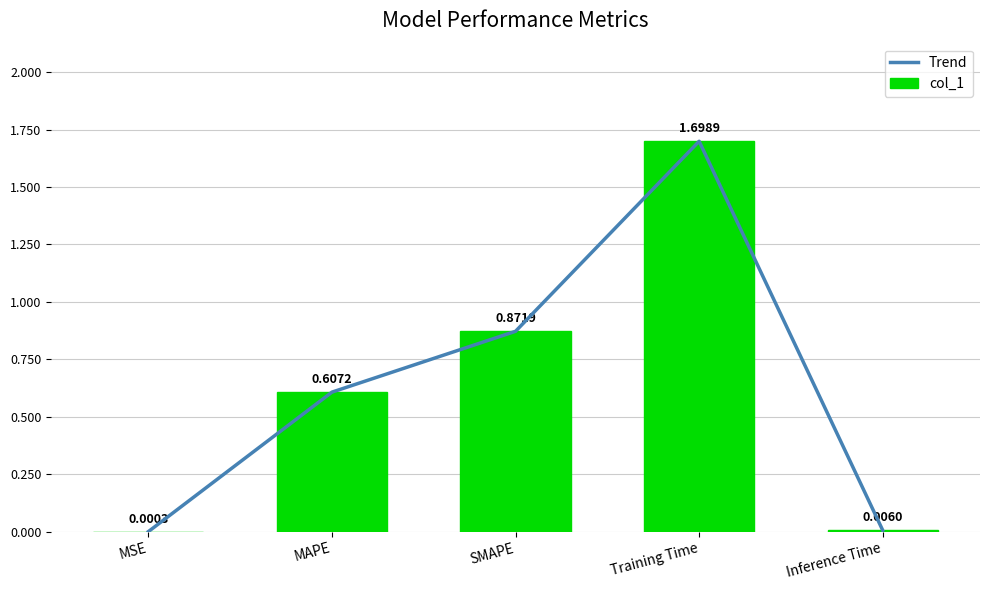

What is the value of the col_1 bar at the 2nd from the left?

0.6